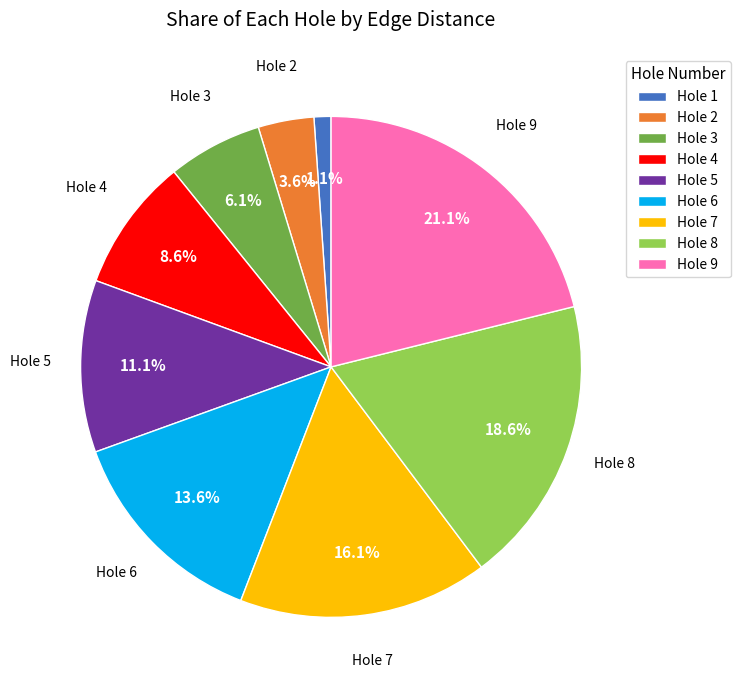

Is there a majority slice in this chart?

No